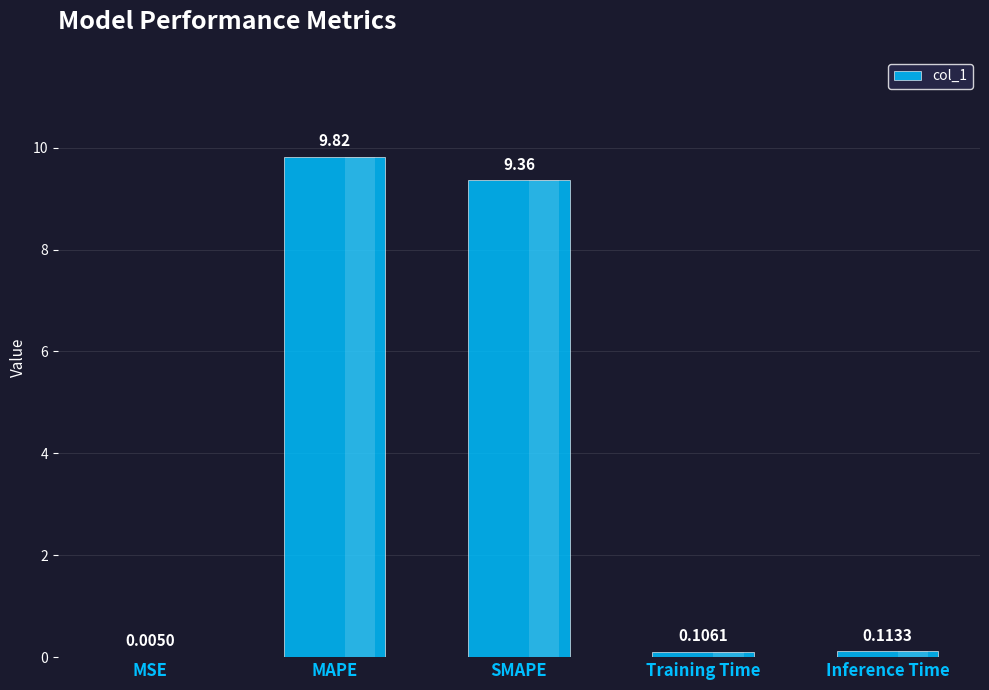

What is the change in value from MSE to Training Time?

+0.1